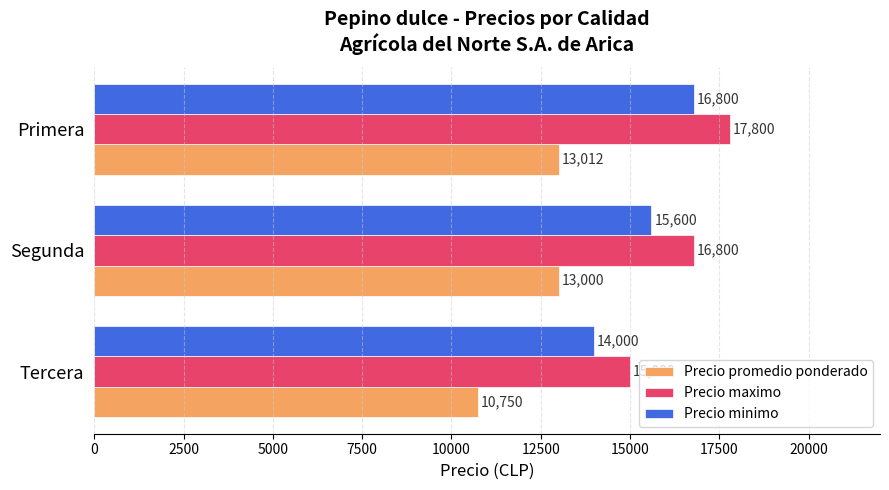

How many categories are shown in the chart?

3